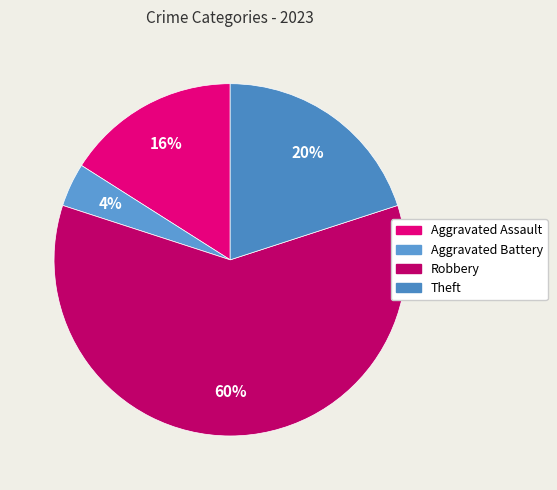

To the nearest percent, what is the average slice percentage?

25%